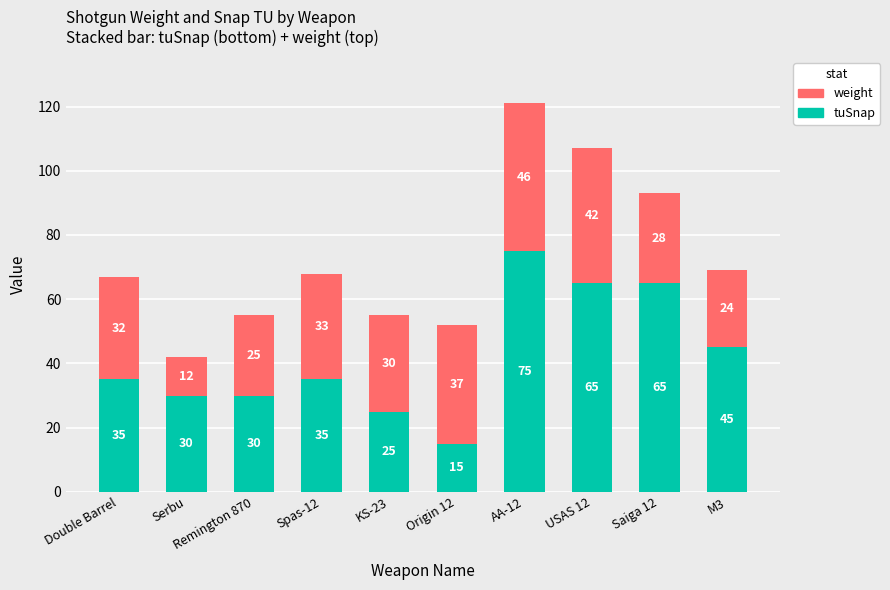

Is it true that tuSnap equals 40 at Serbu?

False